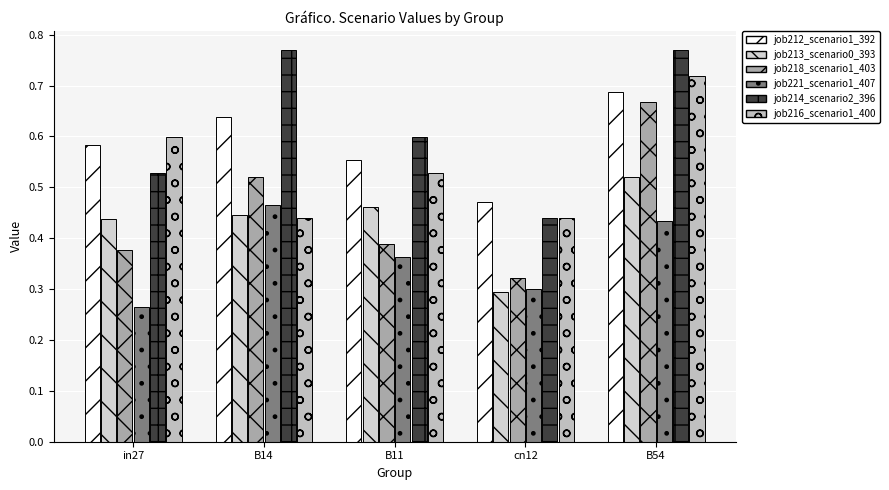

Reading left to right, what are all the values shown in this chart?

job212_scenario1_392: in27=0.6	B14=0.6	B11=0.6	cn12=0.5	B54=0.7
job213_scenario0_393: in27=0.4	B14=0.4	B11=0.5	cn12=0.3	B54=0.5
job218_scenario1_403: in27=0.4	B14=0.5	B11=0.4	cn12=0.3	B54=0.7
job221_scenario1_407: in27=0.3	B14=0.5	B11=0.4	cn12=0.3	B54=0.4
job214_scenario2_396: in27=0.5	B14=0.8	B11=0.6	cn12=0.4	B54=0.8
job216_scenario1_400: in27=0.6	B14=0.4	B11=0.5	cn12=0.4	B54=0.7